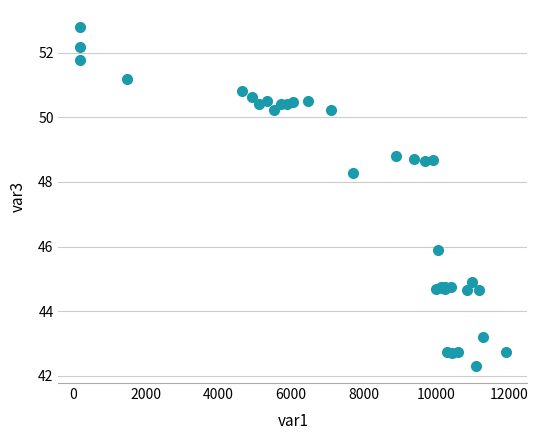

What Y value in the scatter plot is closest to 47?

45.9